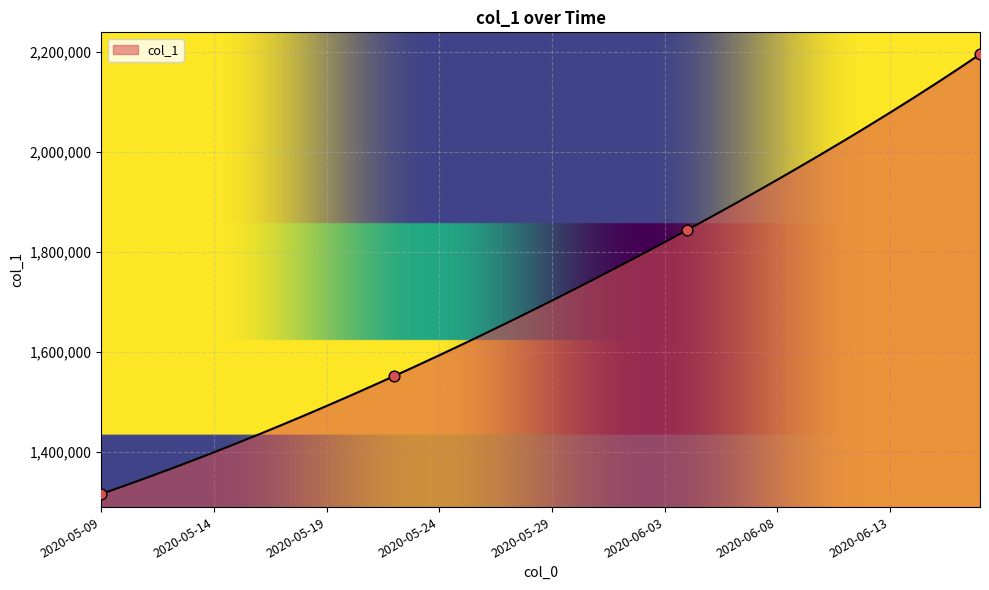

What is the maximum value shown in the chart?

2194922.8